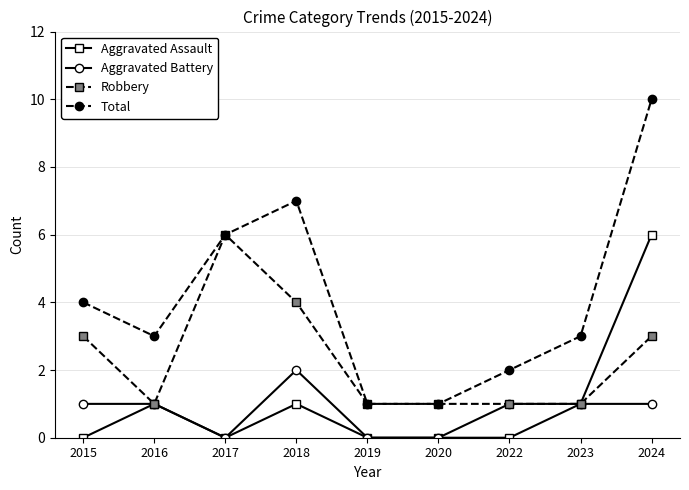

True or false: Total has more than 2 interior local peaks.

False